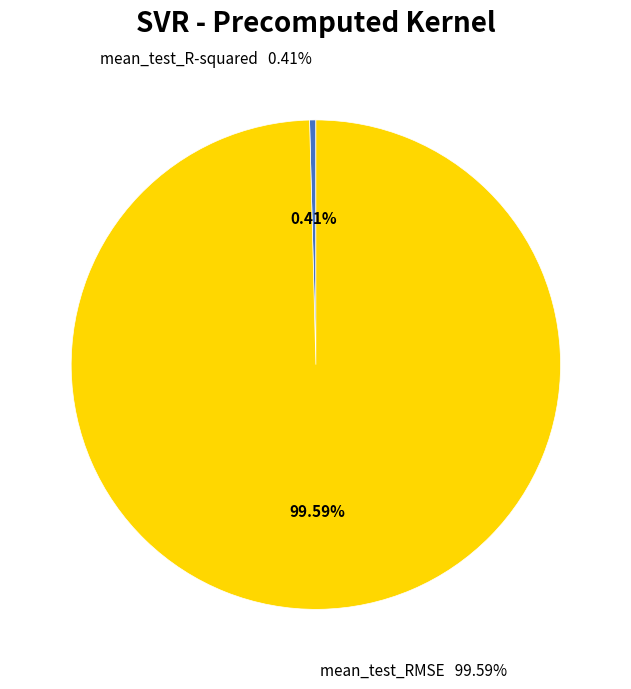

Does mean_test_RMSE represent more than half of the total?

Yes